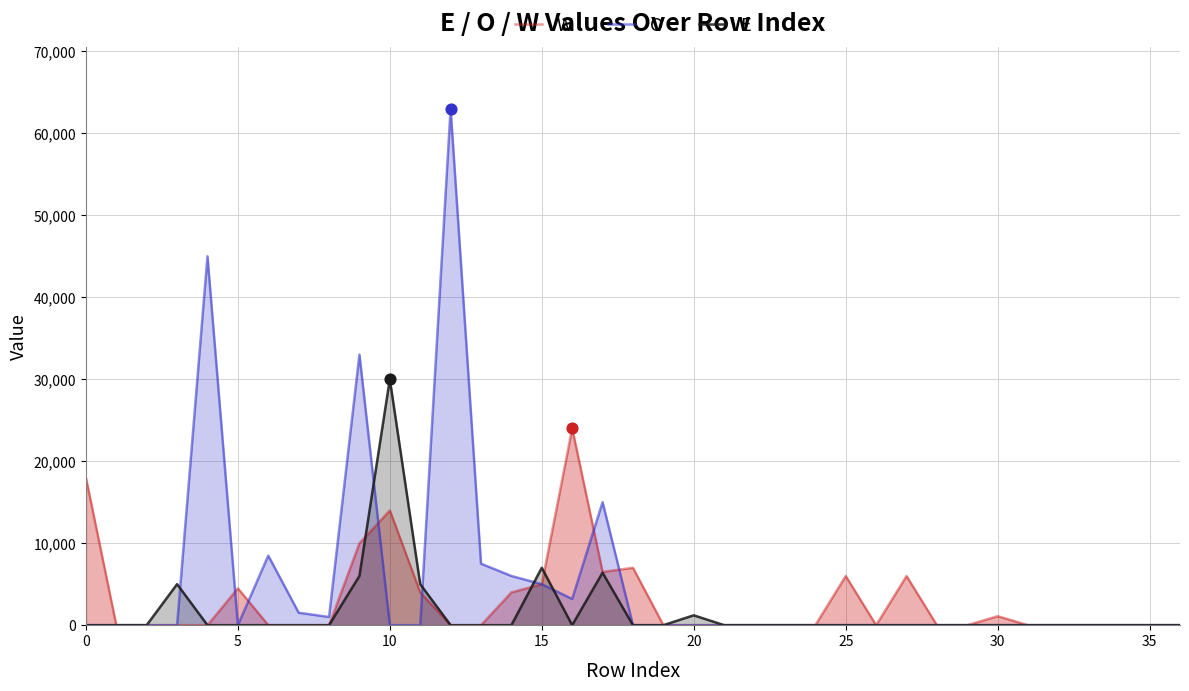

What is the total value across all series at 17?

27900